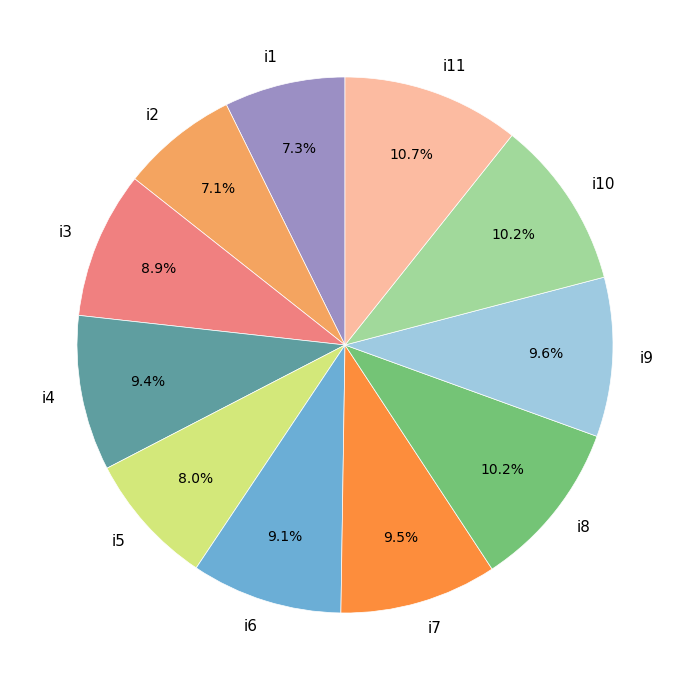

To the nearest percent, what portion does i8 represent?

10%